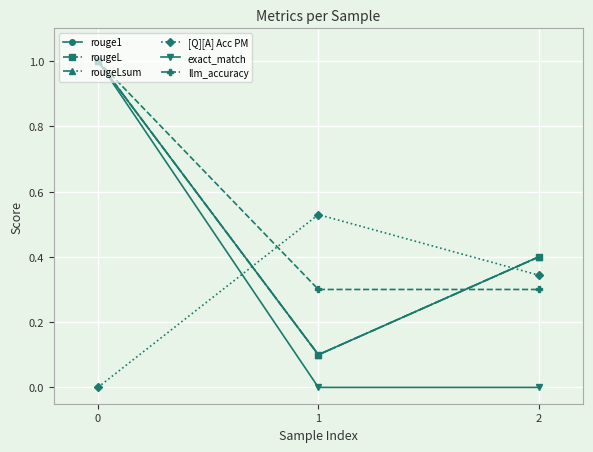

Is the value of rouge1 at 2 greater than the value of rougeLsum at 2?

No